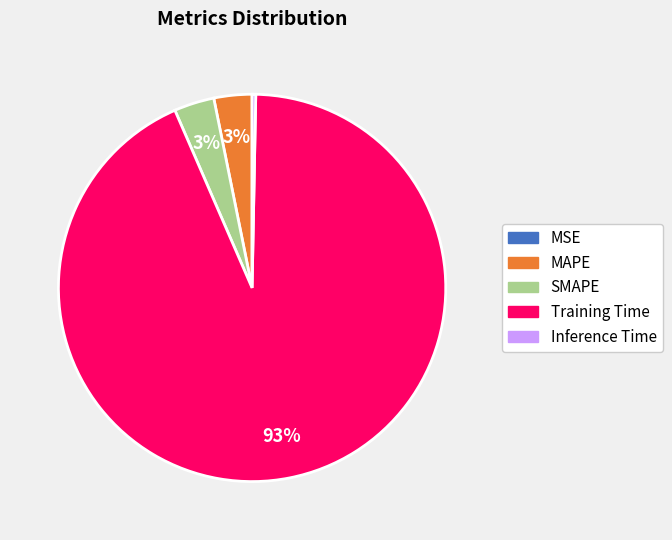

To the nearest percent, what is the average slice percentage?

20%